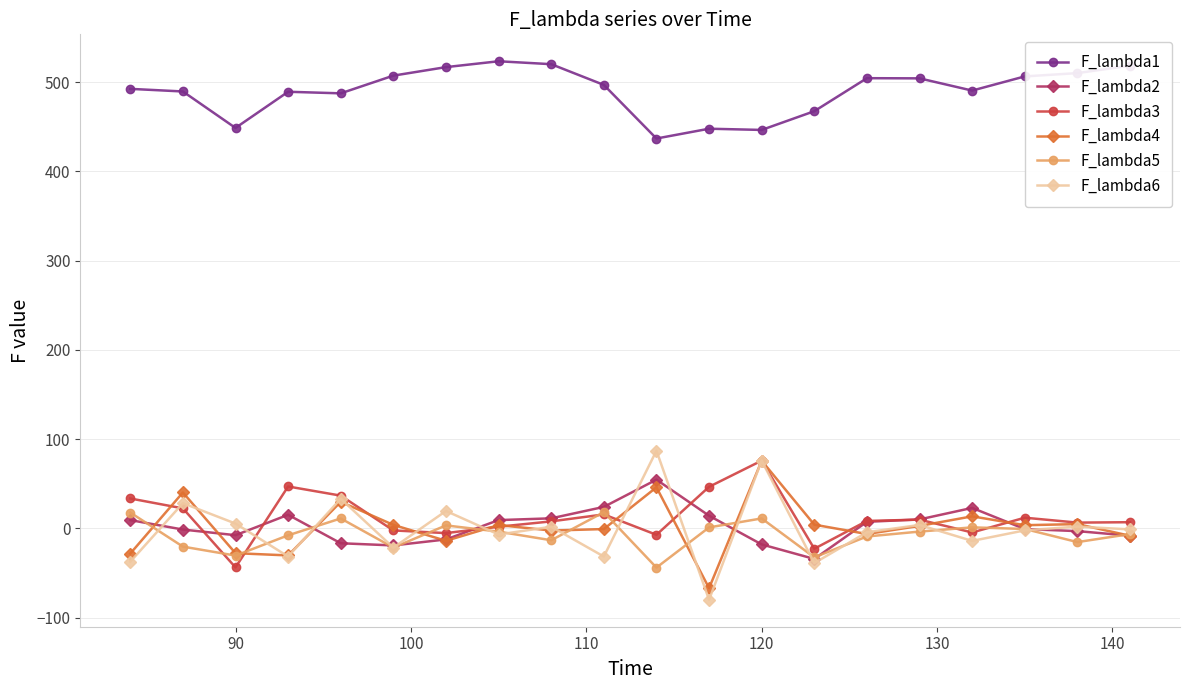

What is the lowest value of the F_lambda5 series?

-44.0